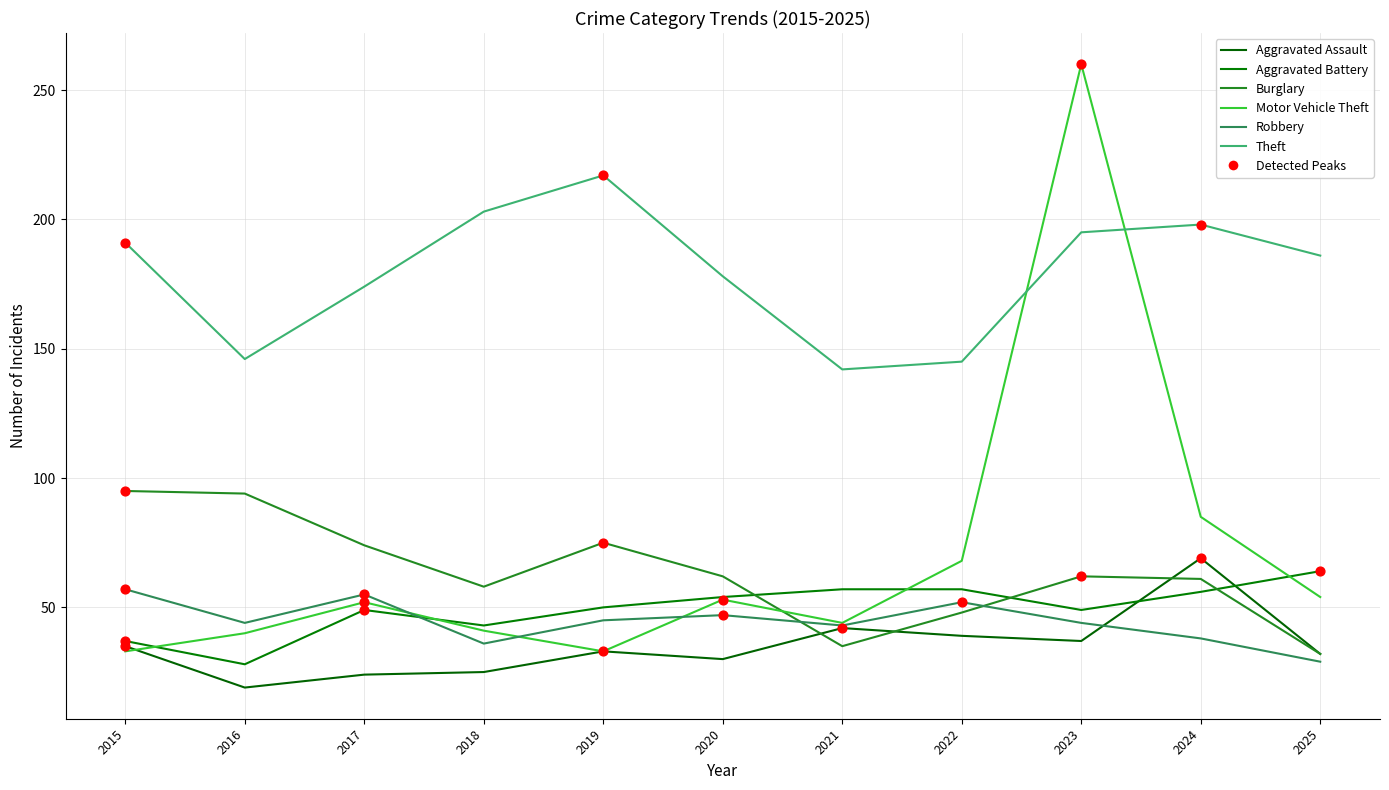

Is the value of Motor Vehicle Theft at 2022 greater than the value of Aggravated Assault at 2018?

Yes